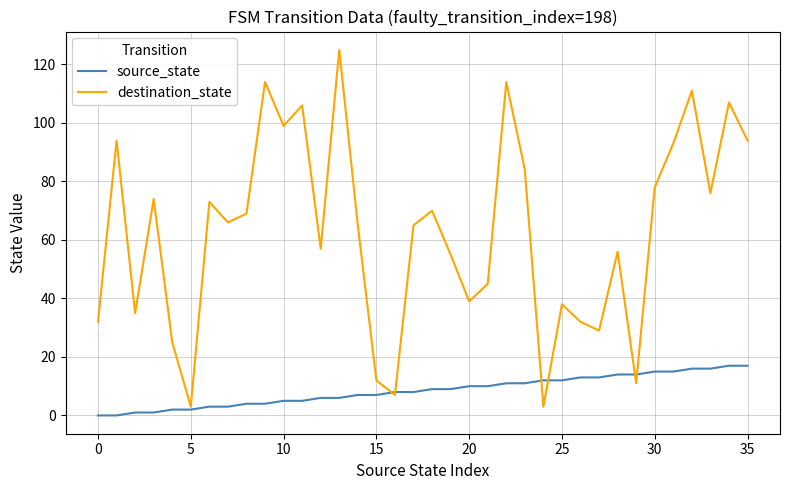

Reading right to left, what are all the values shown in this chart?

source_state: 17	17	16	16	15	15	14	14	13	13	12	12	11	11	10	10	9	9	8	8	7	7	6	6	5	5	4	4	3	3	2	2	1	1	0	0
destination_state: 94	107	76	111	93	78	11	56	29	32	38	3	84	114	45	39	55	70	65	7	12	65	125	57	106	99	114	69	66	73	3	25	74	35	94	32